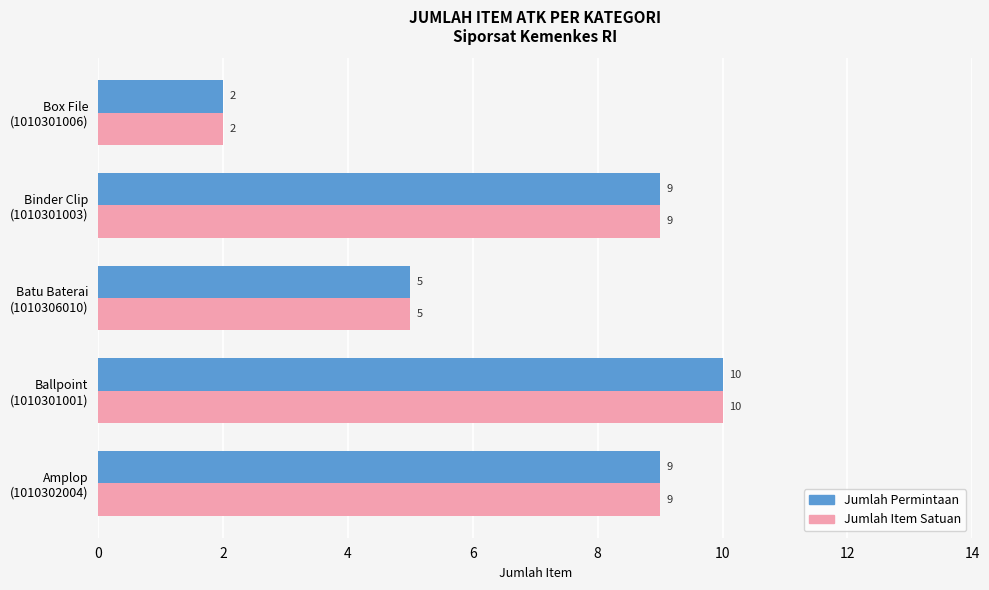

Which label corresponds to the smallest value in the chart?

Box File
(1010301006)